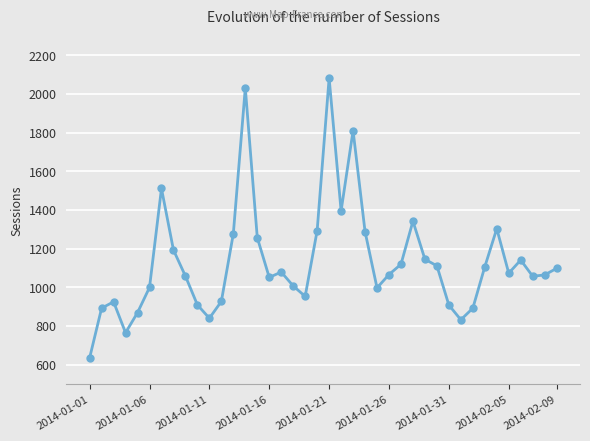

How many distinct data groups are displayed?

1